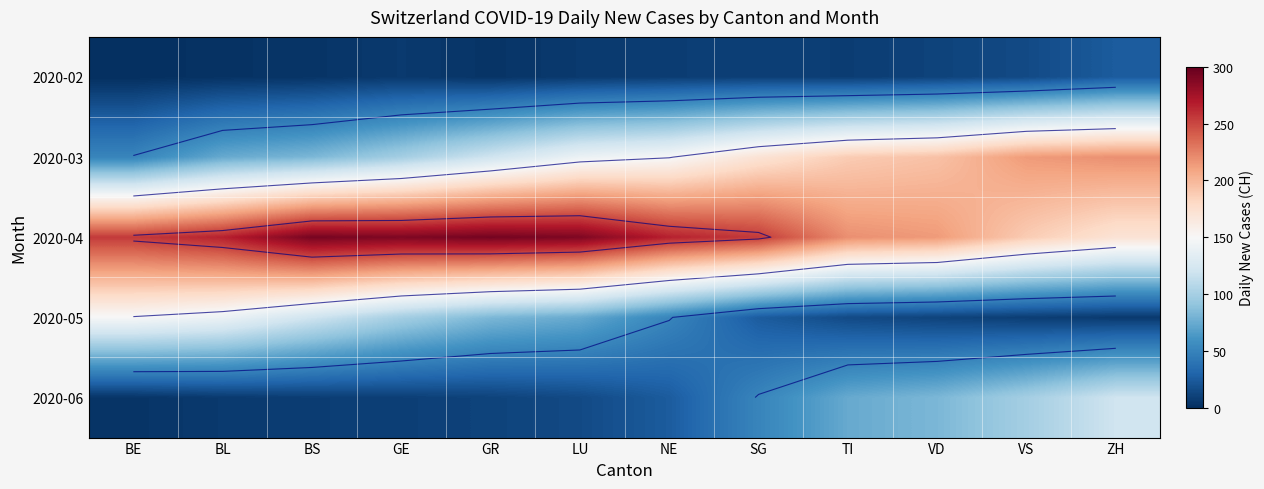

Between LU and BS, which is larger?

LU